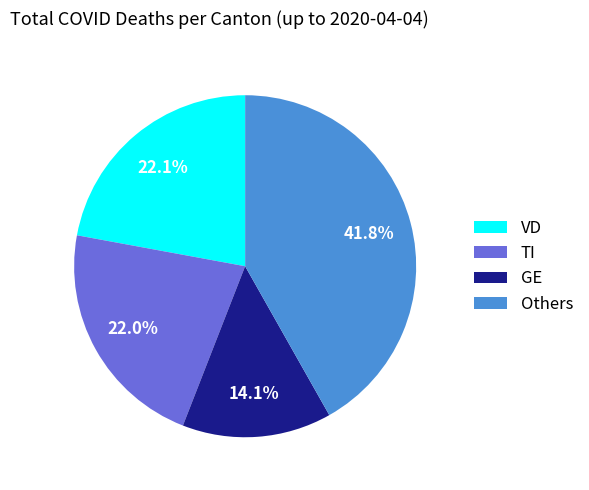

What is the largest slice in the pie chart?

Others